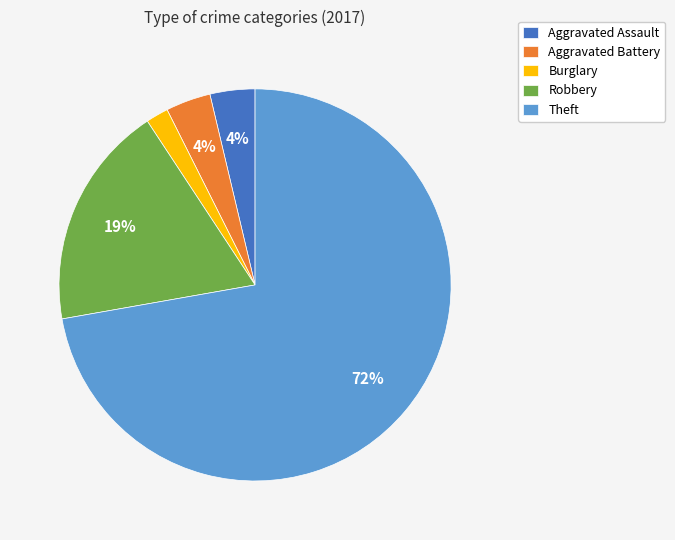

Is there a majority slice in this chart?

Yes